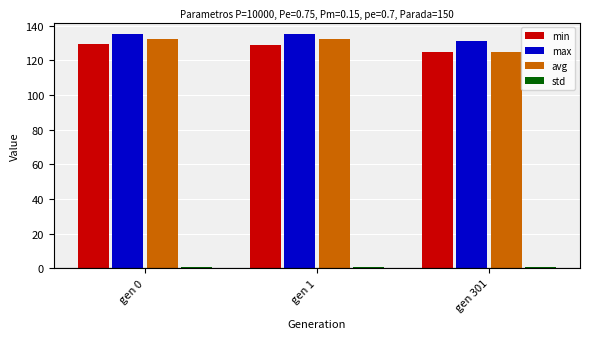

What is the average value of the min series?

127.7